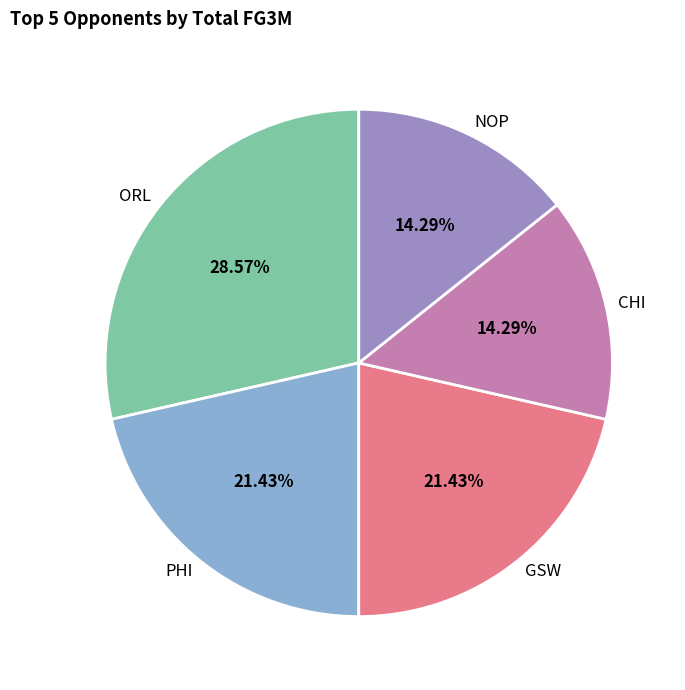

Does GSW account for over 50% of the chart?

No